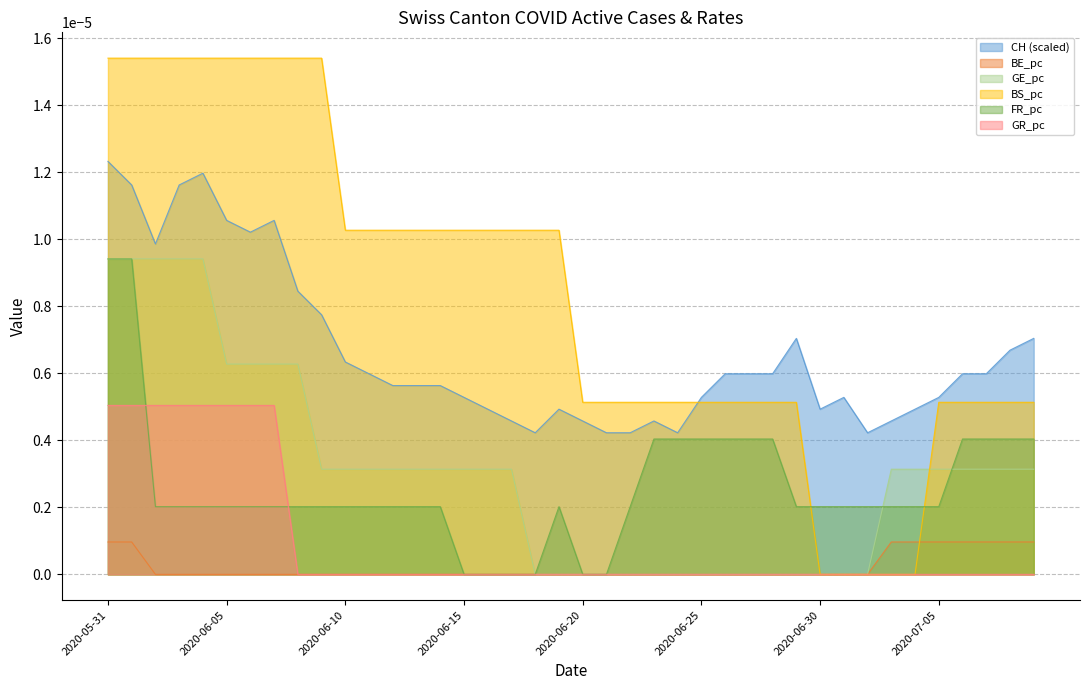

What is the label of the 2nd point from the right?

2020-07-08